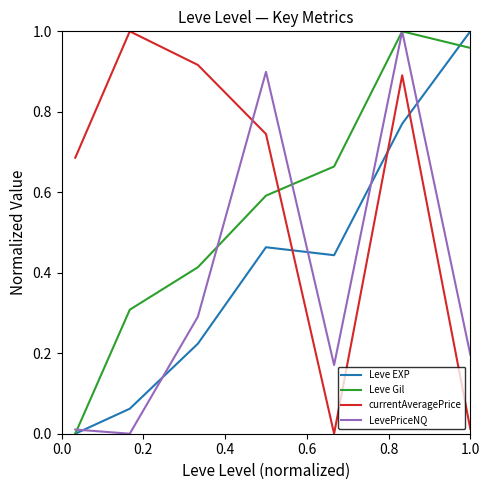

Which series has the largest total across all categories?

currentAveragePrice